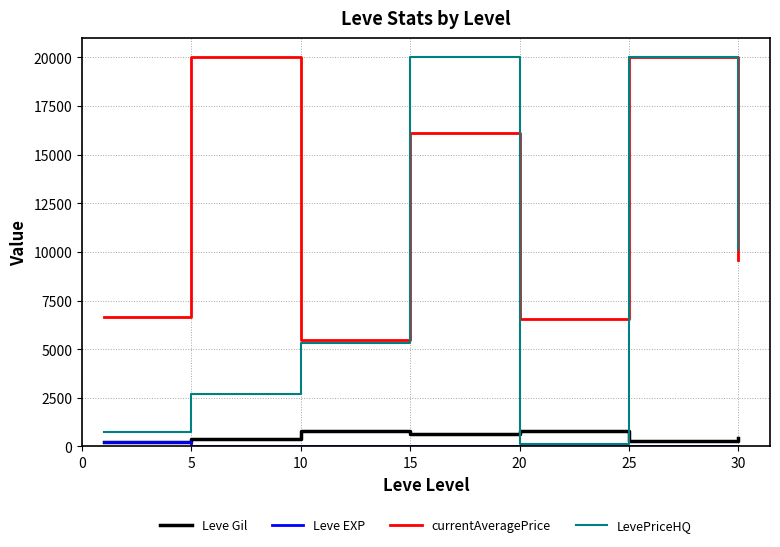

Which series has the largest range (max minus min)?

LevePriceHQ